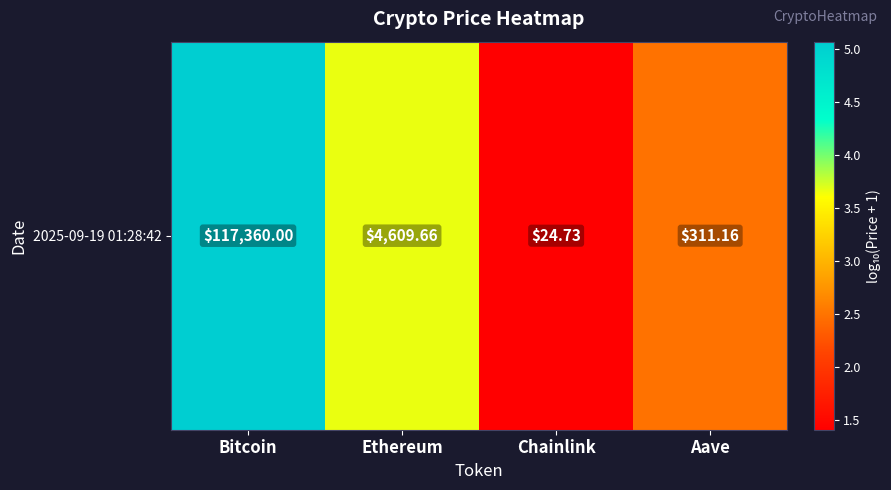

List the labels in order of value, largest first.

Bitcoin, Ethereum, Aave, Chainlink